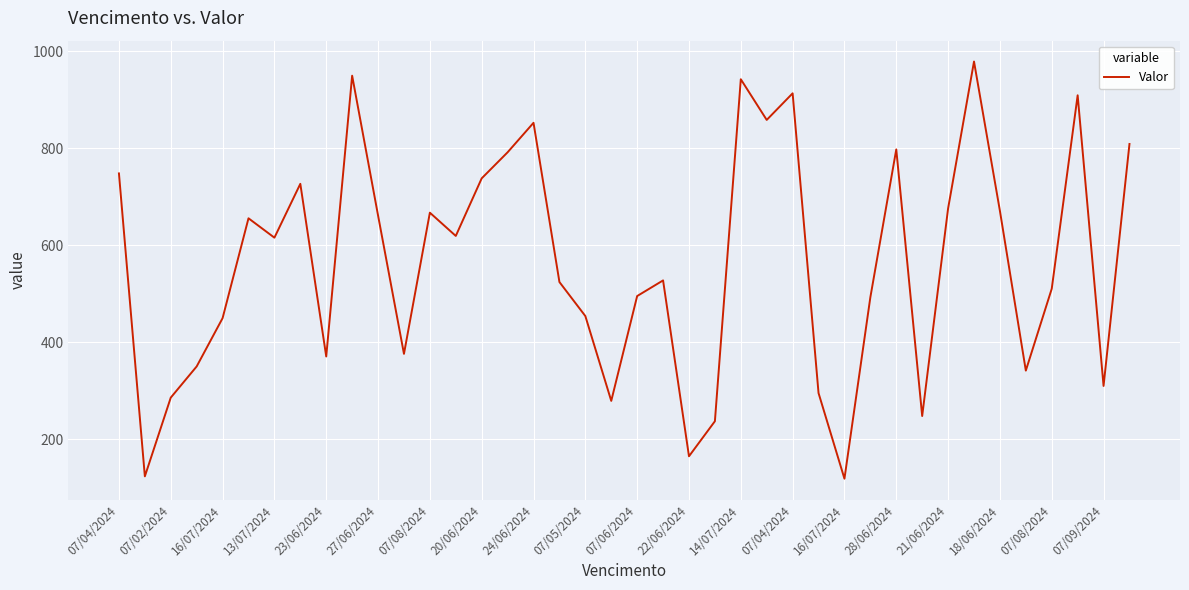

What is the greatest value displayed?

978.6